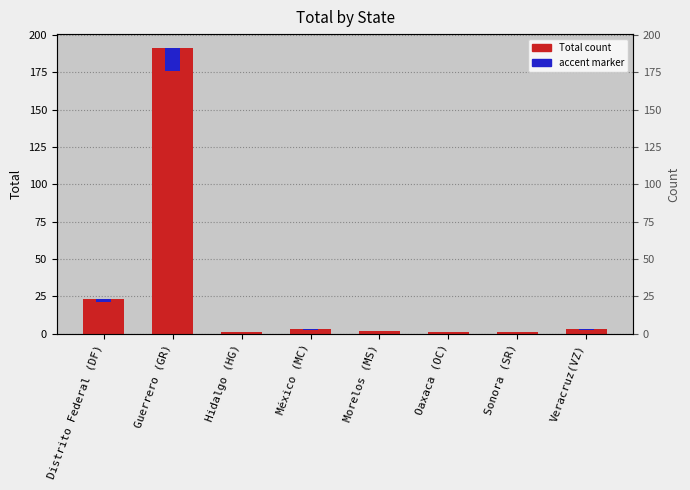

The accent series shows 15.3 at Guerrero (GR). True or false?

True